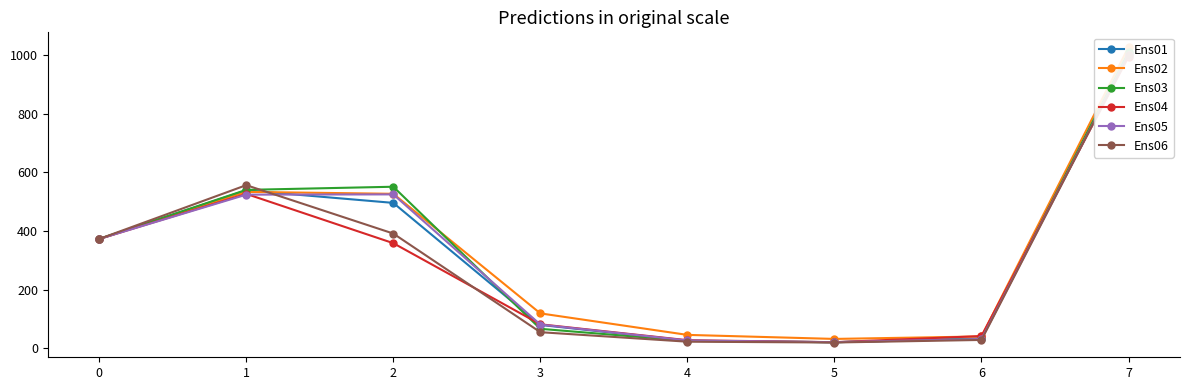

Between which two adjacent categories do Ens02 and Ens06 first intersect?

1 and 2